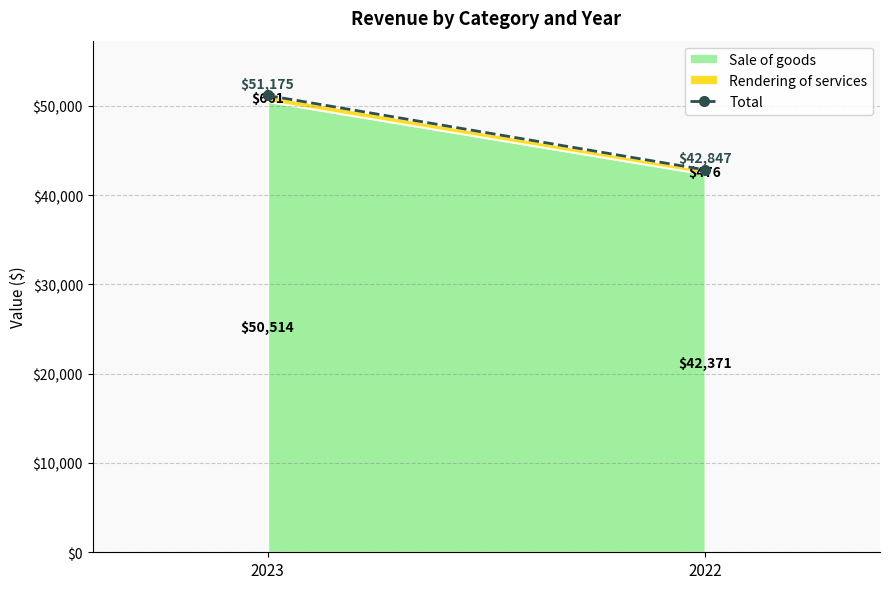

How many lines are shown in the chart?

2